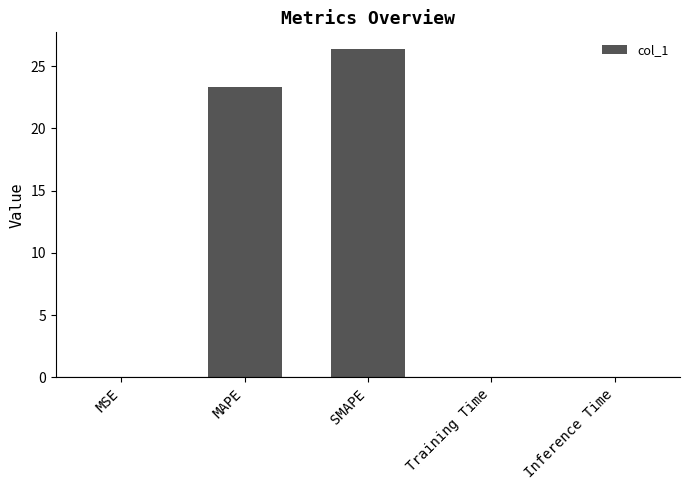

Where is the data nearest to the value 13?

MAPE